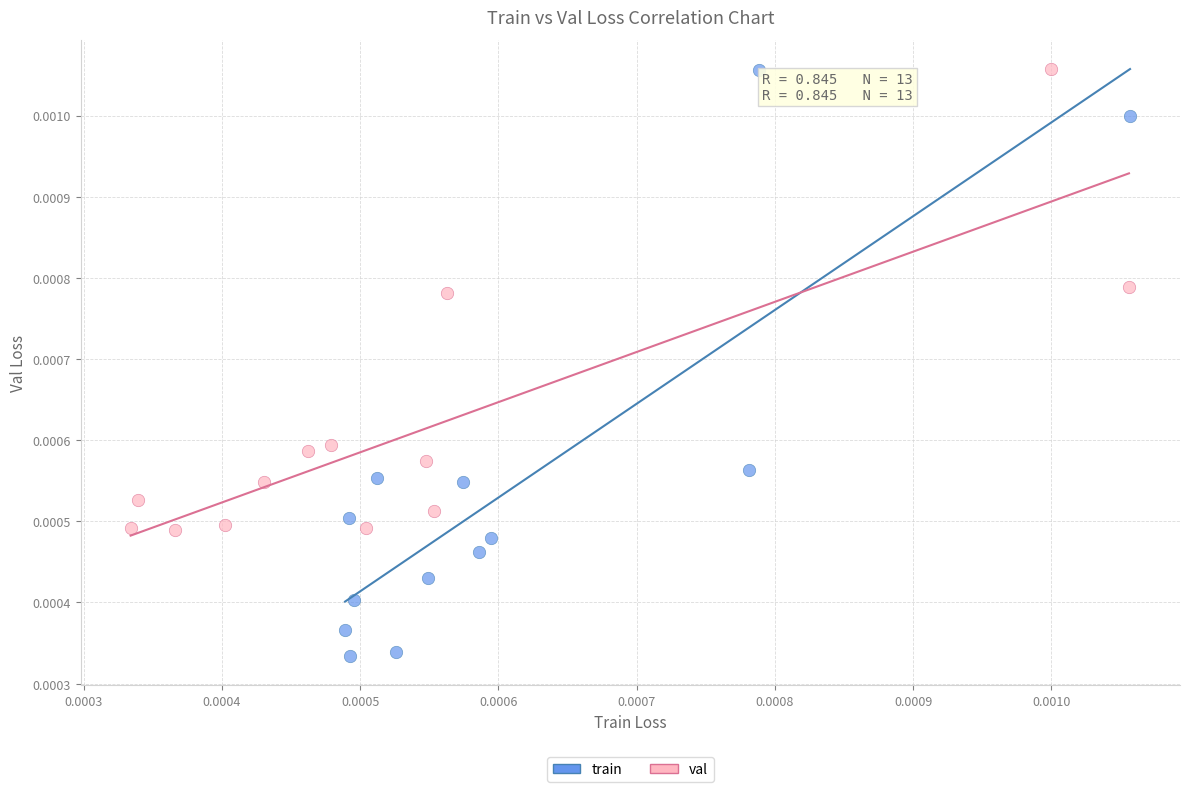

Which series reaches the minimum Y coordinate?

train